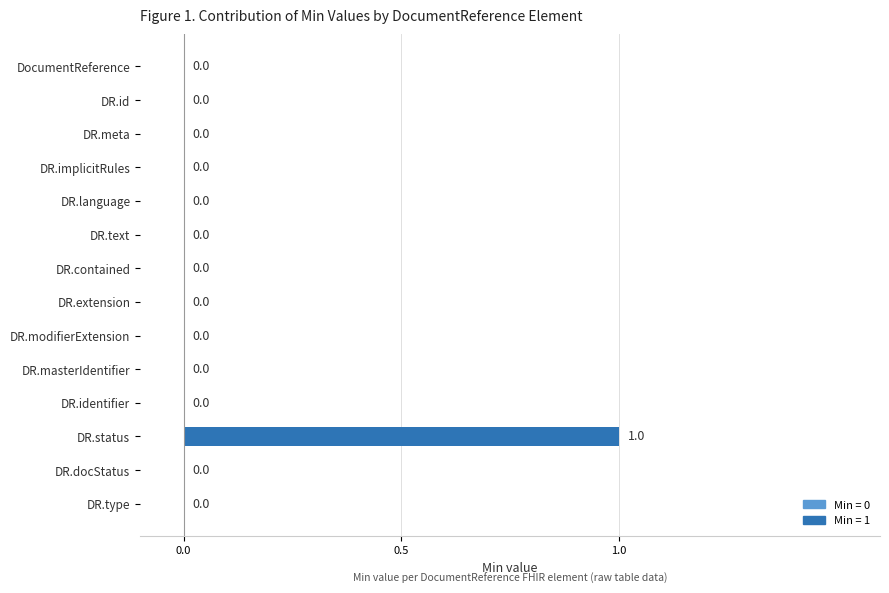

How many positive values are there?

1